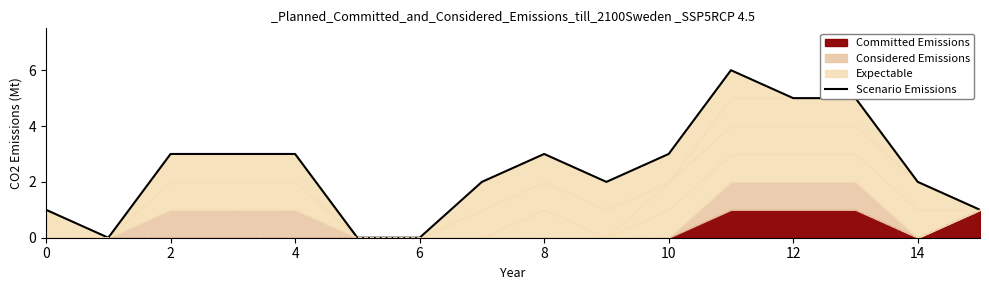

What is the difference between the maximum and minimum values?

6